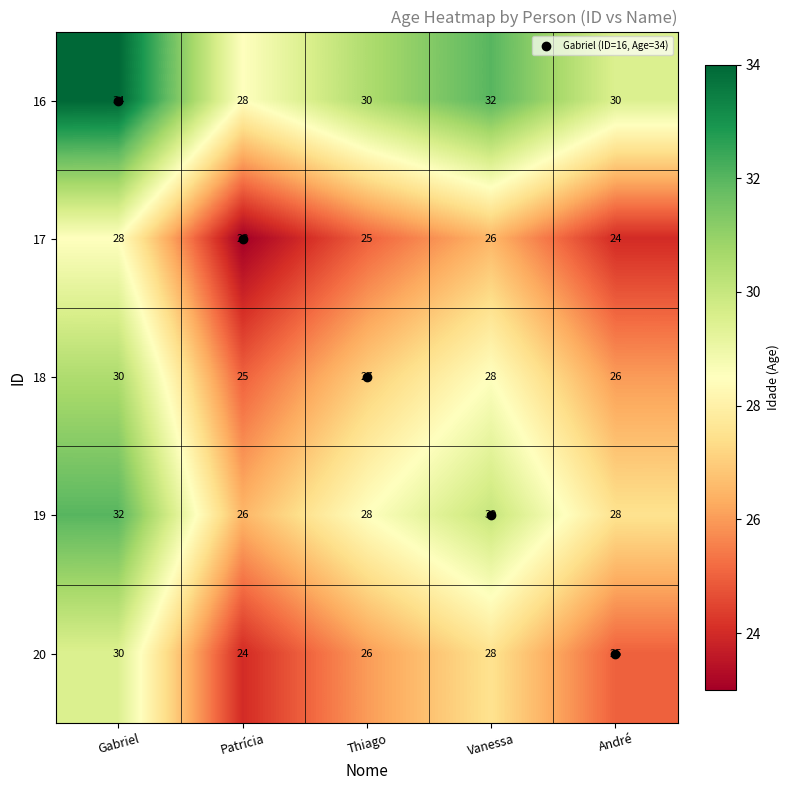

What is the maximum value shown in the chart?

34